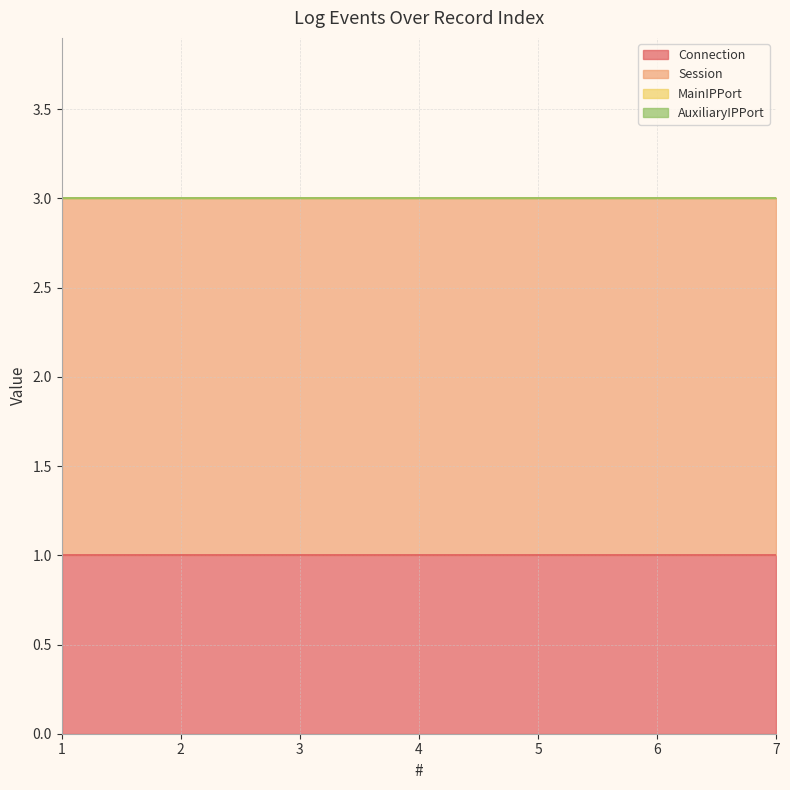

Reading right to left, what are all the values shown in this chart?

Connection: 7=1	6=1	5=1	4=1	3=1	2=1	1=1
Session: 7=2	6=2	5=2	4=2	3=2	2=2	1=2
MainIPPort: 7=0	6=0	5=0	4=0	3=0	2=0	1=0
AuxiliaryIPPort: 7=0	6=0	5=0	4=0	3=0	2=0	1=0